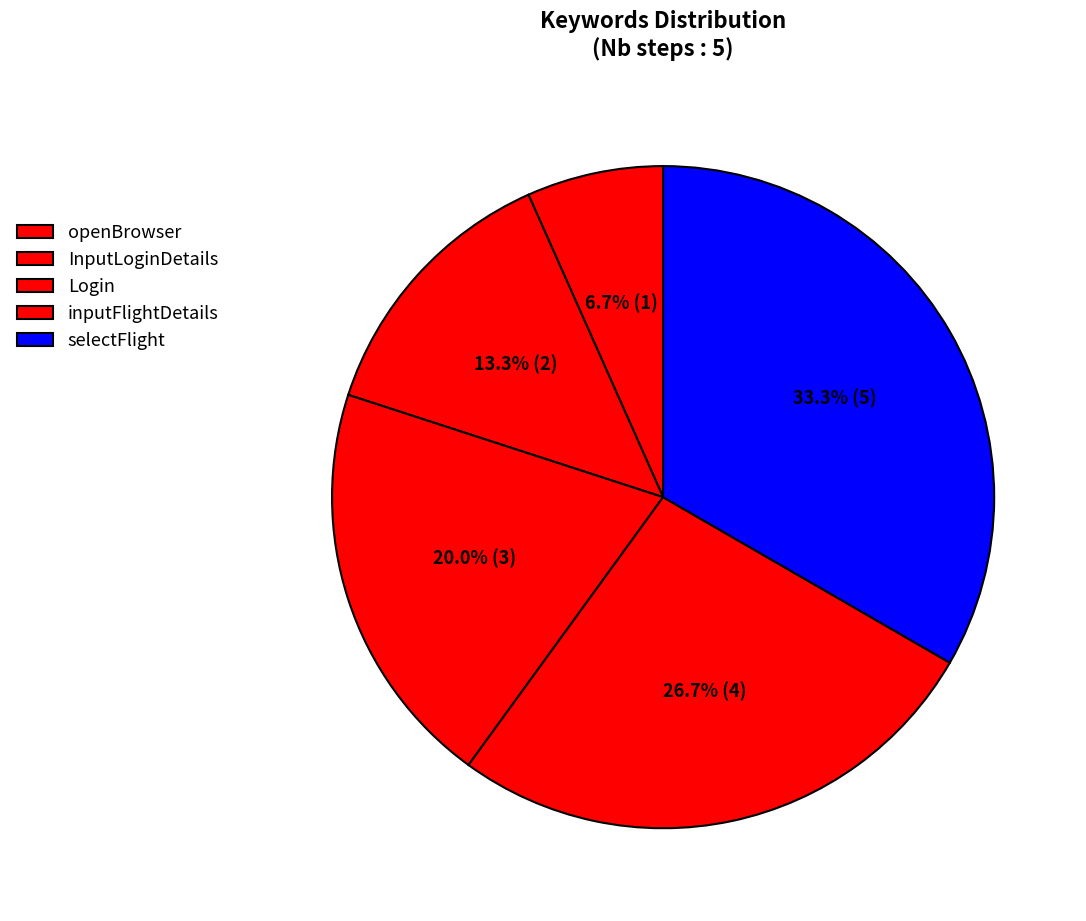

Rank the categories by value from lowest to highest.

openBrowser, InputLoginDetails, Login, inputFlightDetails, selectFlight